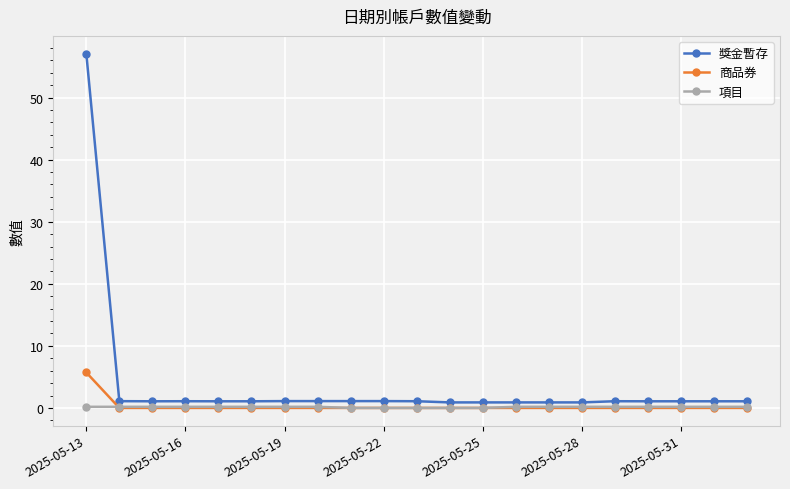

Which series has the largest total across all categories?

獎金暫存